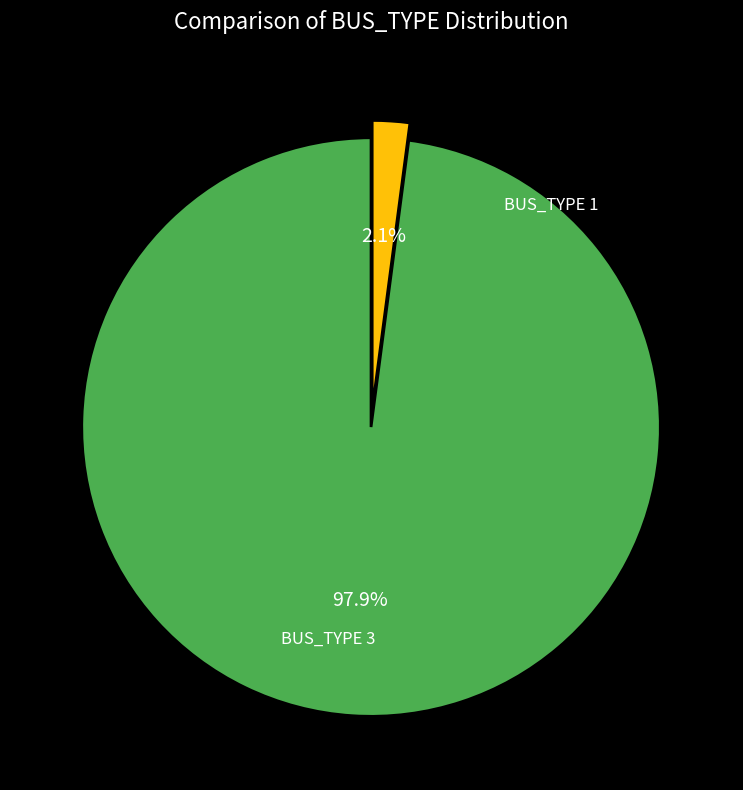

To the nearest percent, what is the difference between the largest and smallest slice percentages?

96%